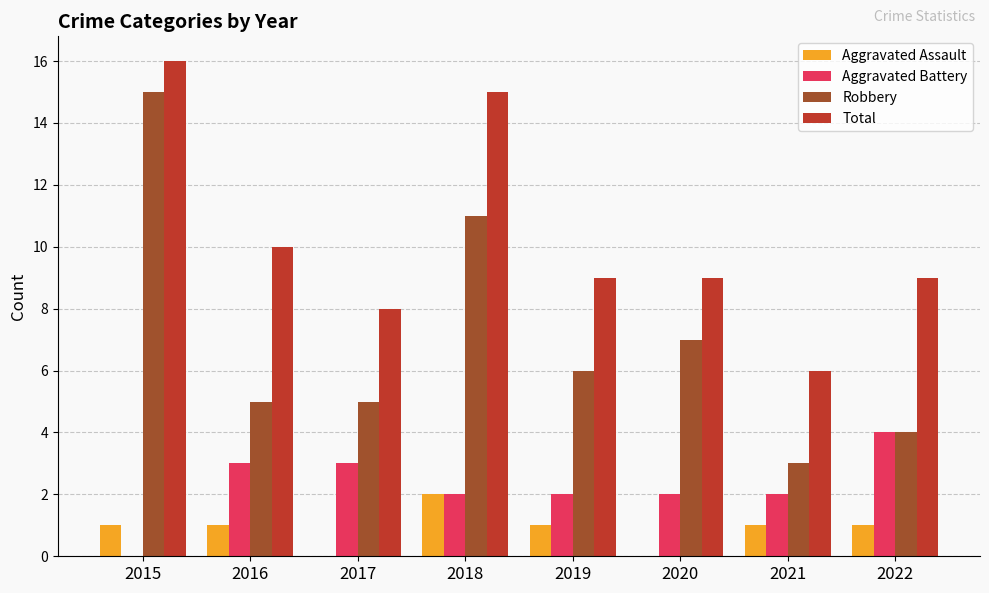

Count the Aggravated Battery values in the range 2 to 3.

6